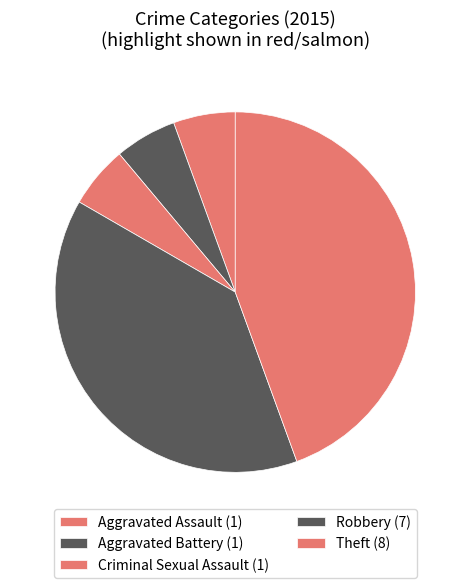

How many slices are in this pie chart?

5